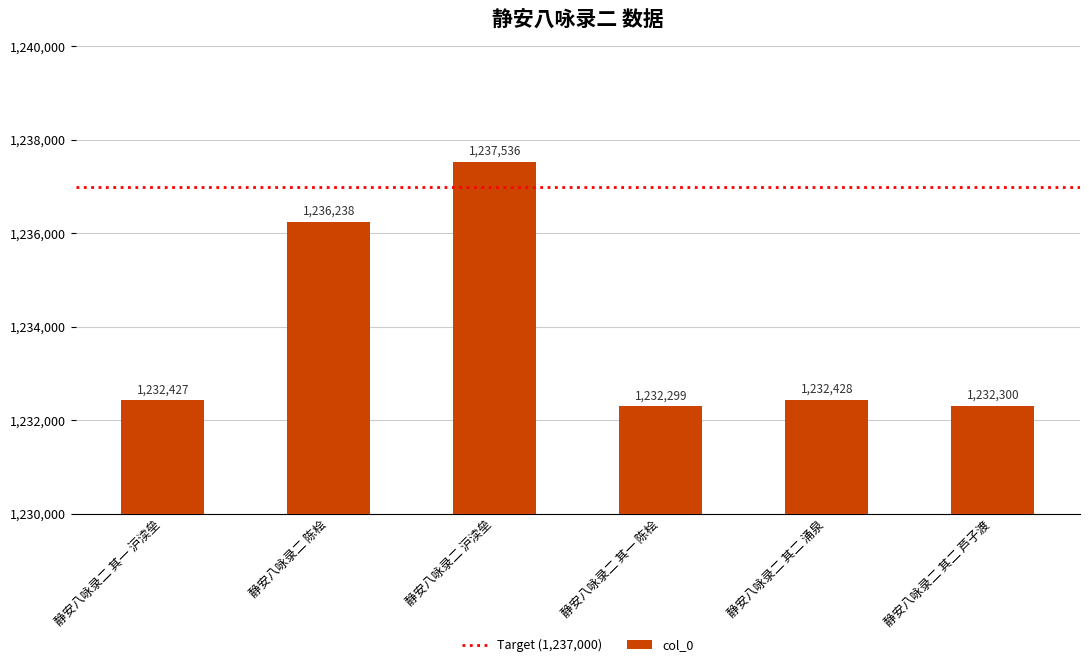

What is the label of the 1st bar from the right?

静安八咏录二 其二 芦子渡